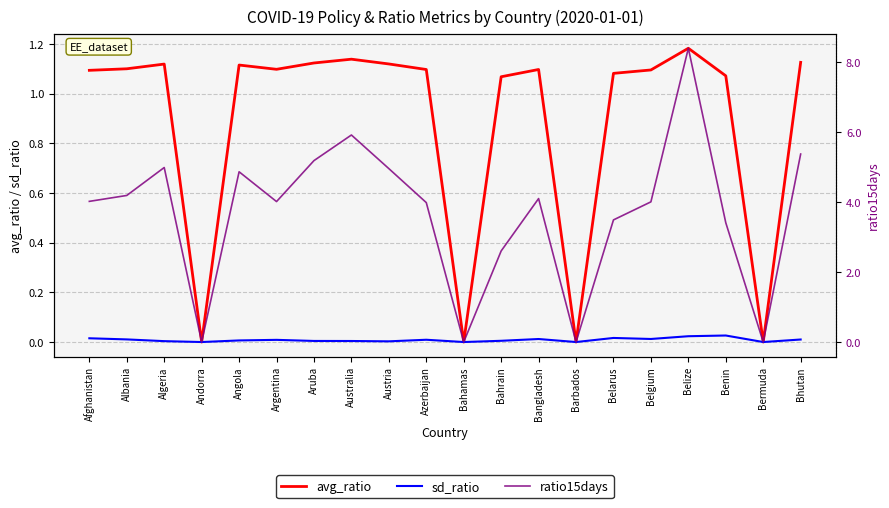

The value of avg_ratio at Algeria is 1.1. True or false?

True